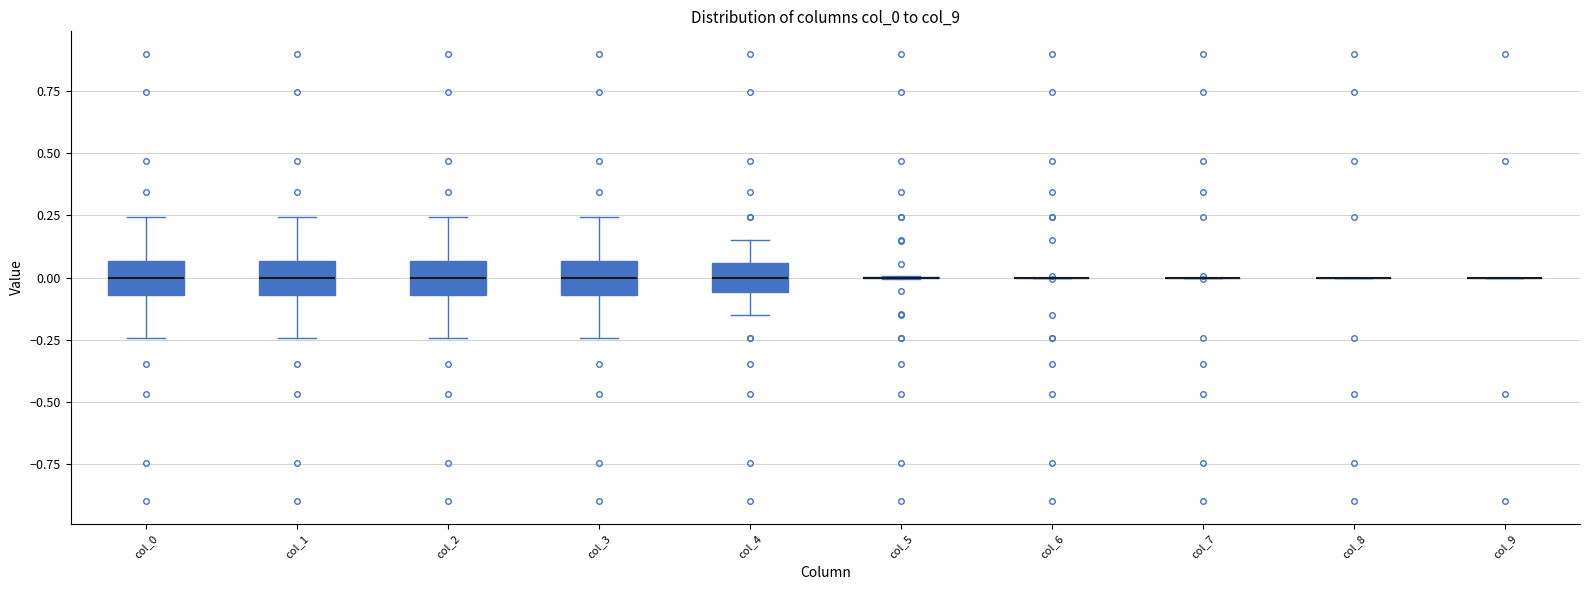

Reading left to right, read every box against the y-axis: the position of its median line, the range the box covers, and the ends of its whiskers. The values are not printed on the chart, so give them approximately, as read against the axis.

col_0: median 0.00, box -0.05 to 0.05, whiskers -0.25 to 0.25
col_1: median 0.00, box -0.05 to 0.05, whiskers -0.25 to 0.25
col_2: median 0.00, box -0.05 to 0.05, whiskers -0.25 to 0.25
col_3: median 0.00, box -0.05 to 0.05, whiskers -0.25 to 0.25
col_4: median 0.00, box -0.05 to 0.05, whiskers -0.15 to 0.15
col_5: box collapsed to a line at 0.00, whiskers 0.00 to 0.00
col_6: box collapsed to a line at 0.00, whiskers 0.00 to 0.00
col_7: box collapsed to a line at 0.00, whiskers 0.00 to 0.00
col_8: box collapsed to a line at 0.00, whiskers 0.00 to 0.00
col_9: box collapsed to a line at 0.00, whiskers 0.00 to 0.00